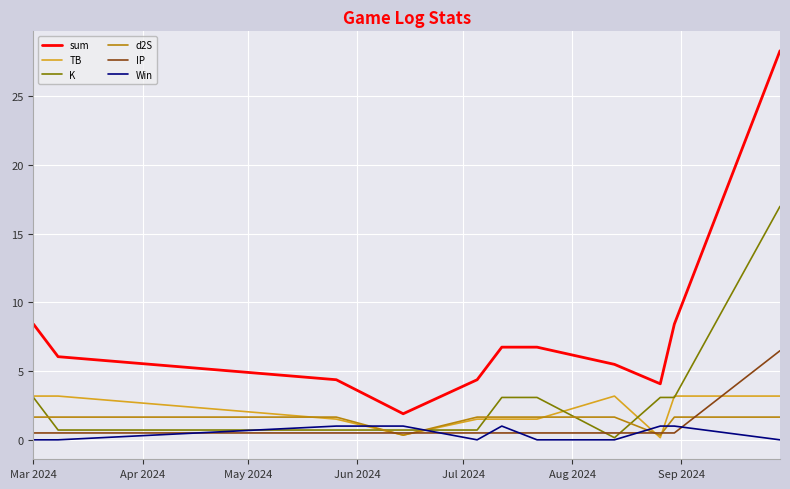

Reading right to left, list all the values displayed in this chart.

sum: 28.3	8.4	4.1	5.5	6.7	6.7	4.4	1.9	4.4	6.0	8.4
TB: 3.2	3.2	0.2	3.2	1.5	1.5	1.5	0.3	1.5	3.2	3.2
K: 17.0	3.1	3.1	0.2	3.1	3.1	0.7	0.7	0.7	0.7	3.1
d2S: 1.7	1.7	0.3	1.7	1.7	1.7	1.7	0.3	1.7	1.7	1.7
IP: 6.5	0.5	0.5	0.5	0.5	0.5	0.5	0.5	0.5	0.5	0.5
Win: 0.0	1.0	1.0	0.0	0.0	1.0	0.0	1.0	1.0	0.0	0.0